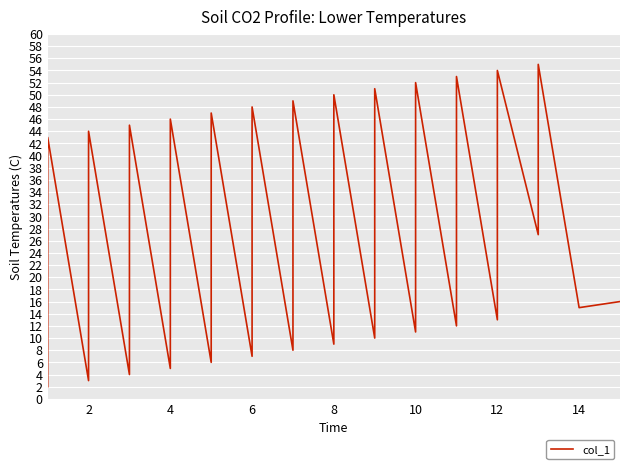

What is the sum of all values?

1031